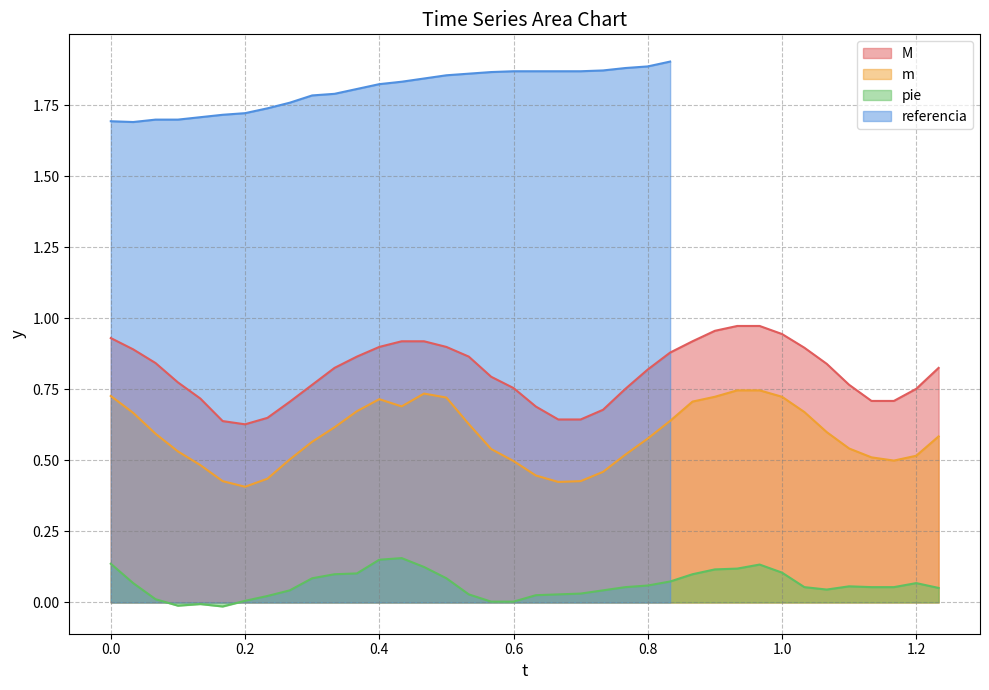

Reading left to right, transcribe all the data shown in this chart.

0.0	0.0	0.1	0.1	0.1	0.2	0.2	0.2	0.3	0.3	0.3	0.4	0.4	0.4	0.5	0.5	0.5	0.6	0.6	0.6	0.7	0.7	0.7	0.8	0.8	0.8	0.9	0.9	0.9	1.0	1.0	1.0	1.1	1.1	1.1	1.2	1.2	1.2